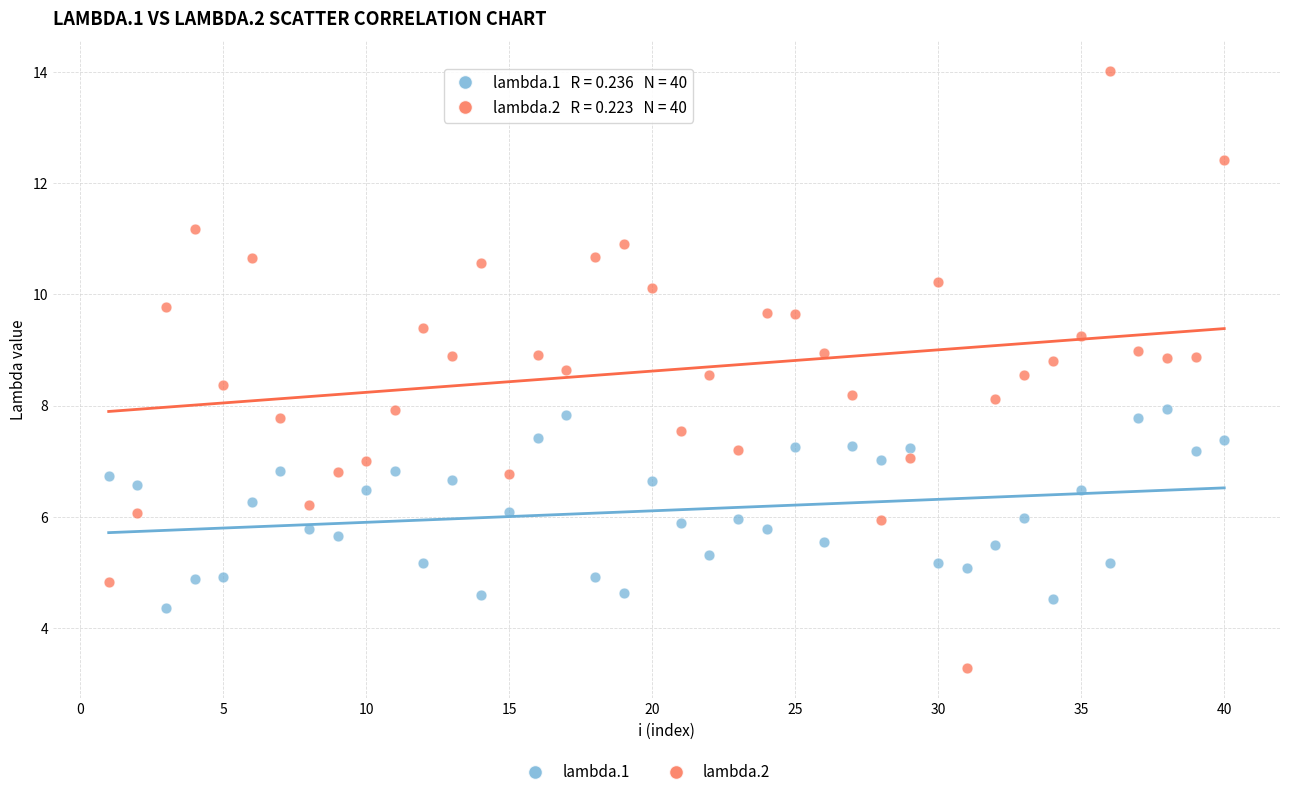

What is the X range (max minus min) for the scatter plot?

39.0